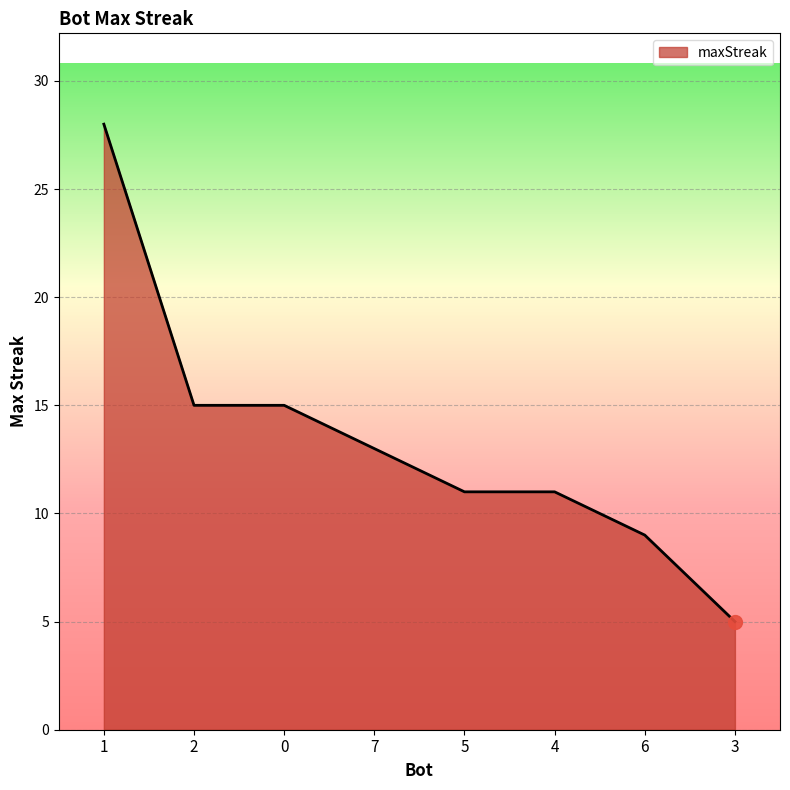

What position from the right is 1?

8